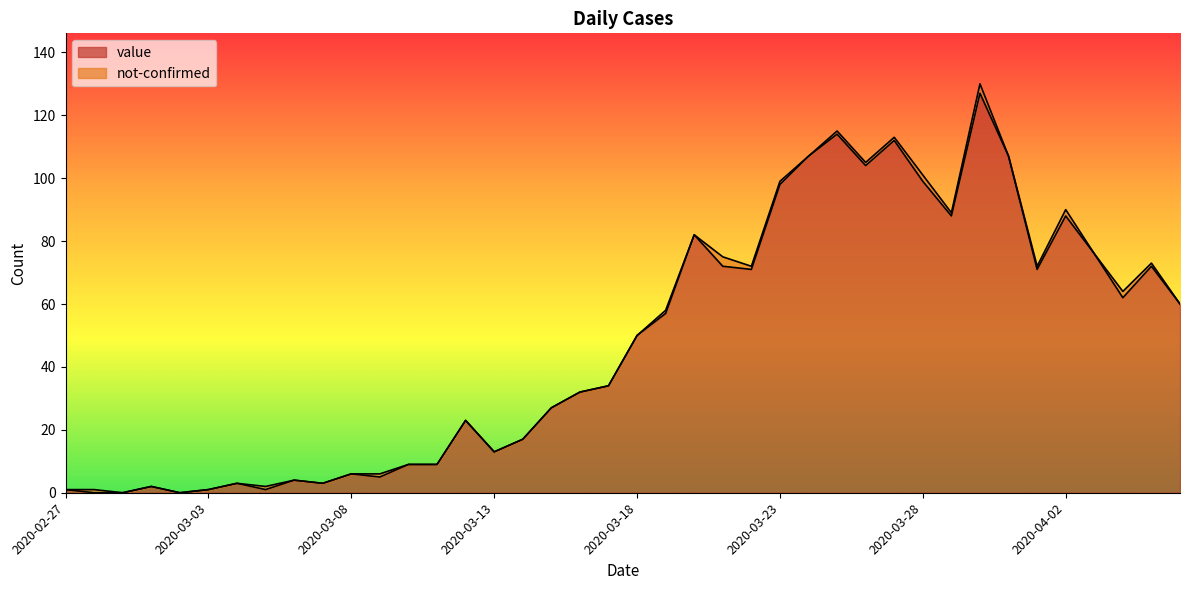

What is the greatest value displayed?

127